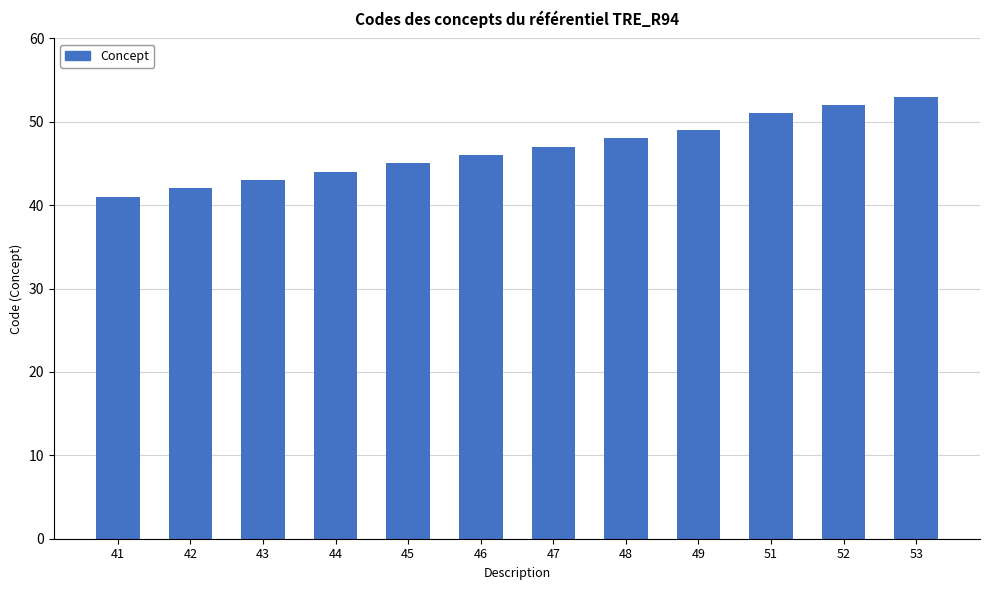

How many bars are there in total?

12